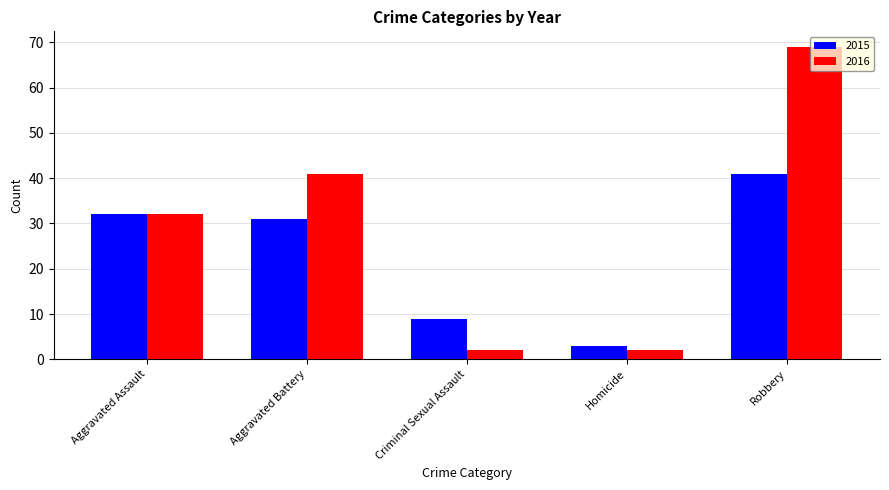

Read the 2015 value at Aggravated Assault.

32